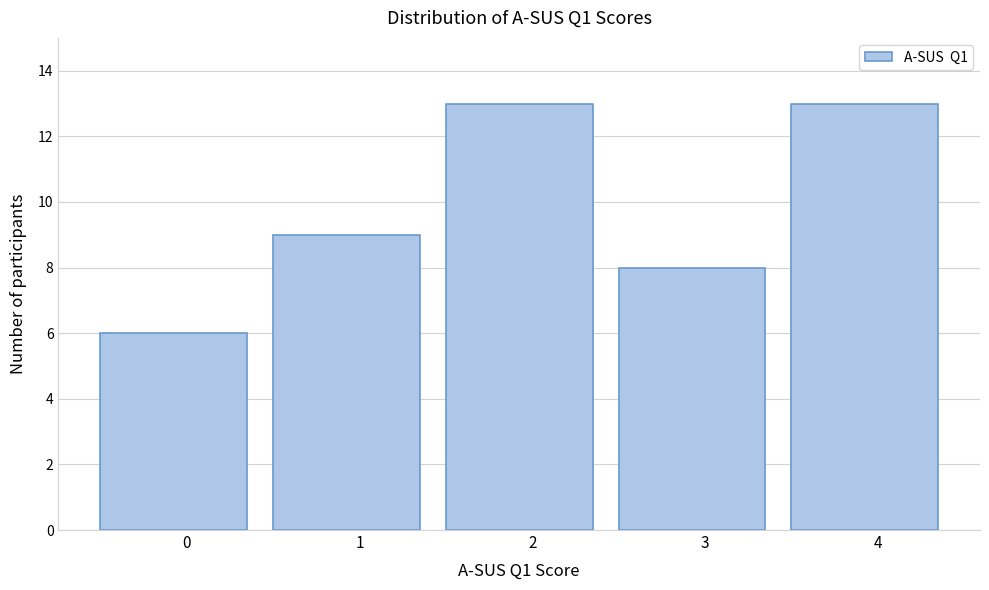

Reading left to right, list all the values displayed in this chart.

6	9	13	8	13